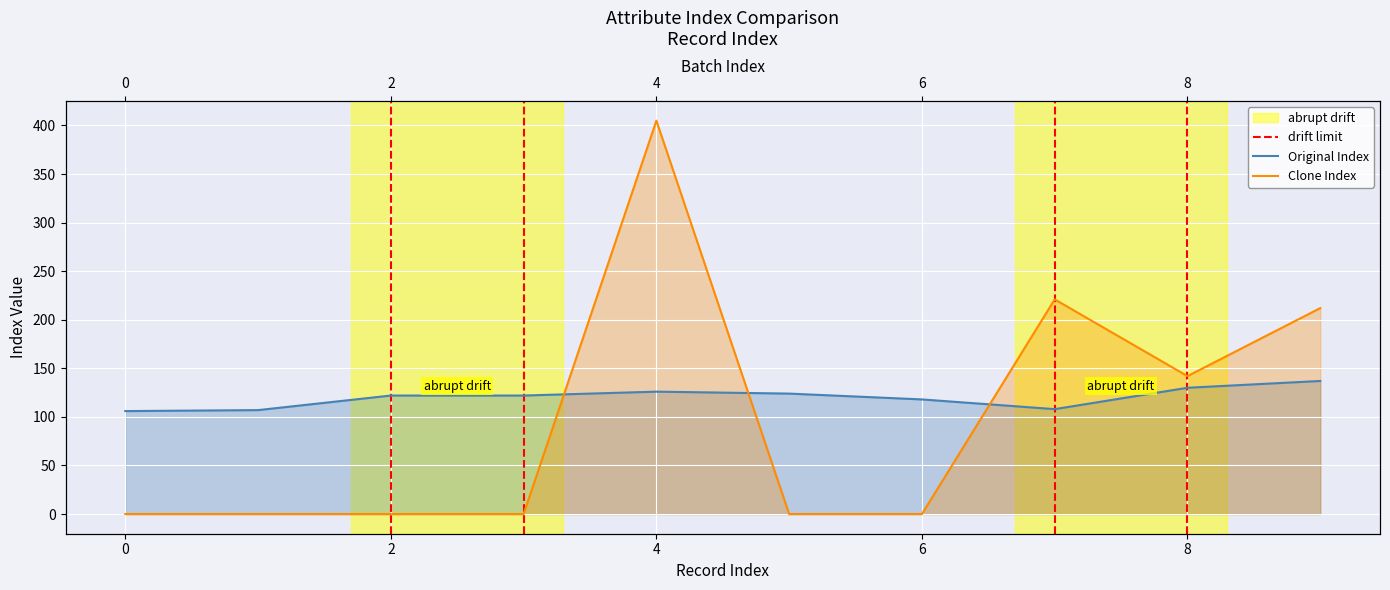

What is the total value across all series at 8?

272